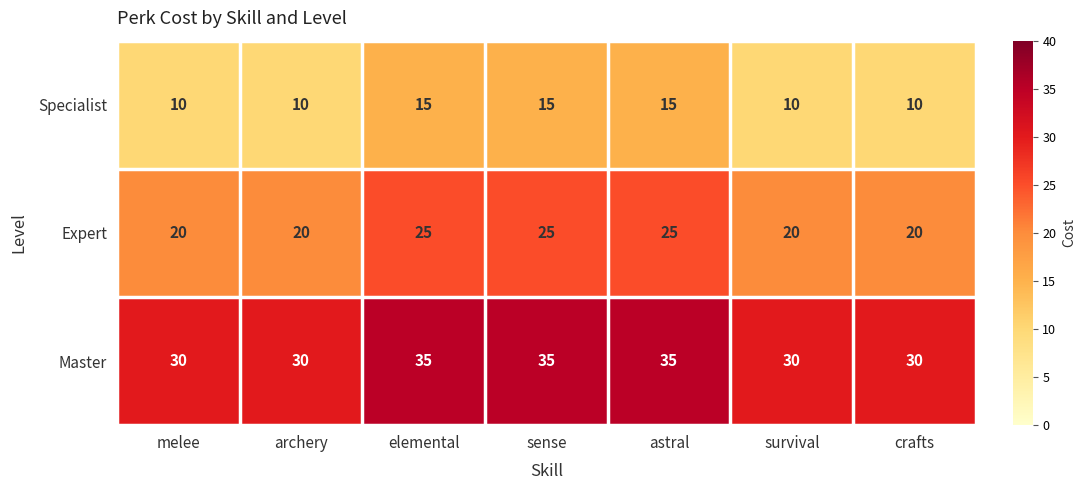

What is the difference between the maximum and second lowest values in the Master series?

5